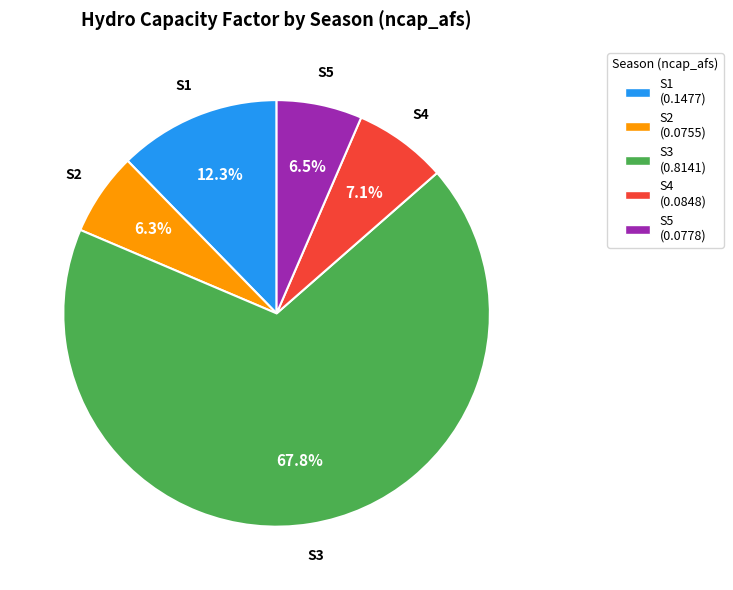

Between S3 (0.8141) and S2 (0.0755), which is larger?

S3 (0.8141)